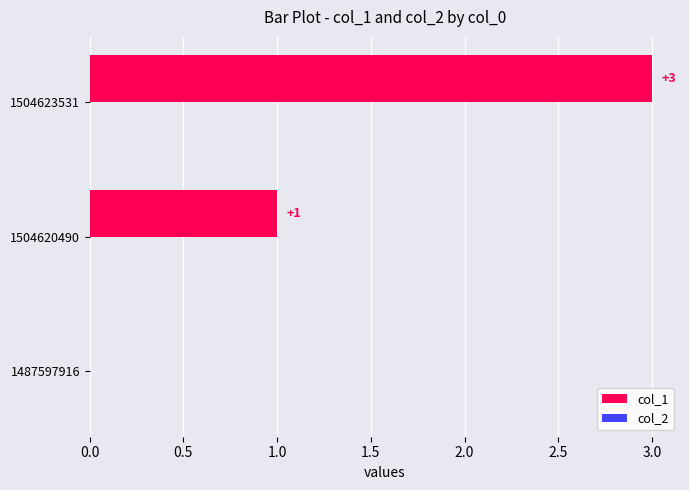

Is it true that the value at 1504620490 is 0?

False